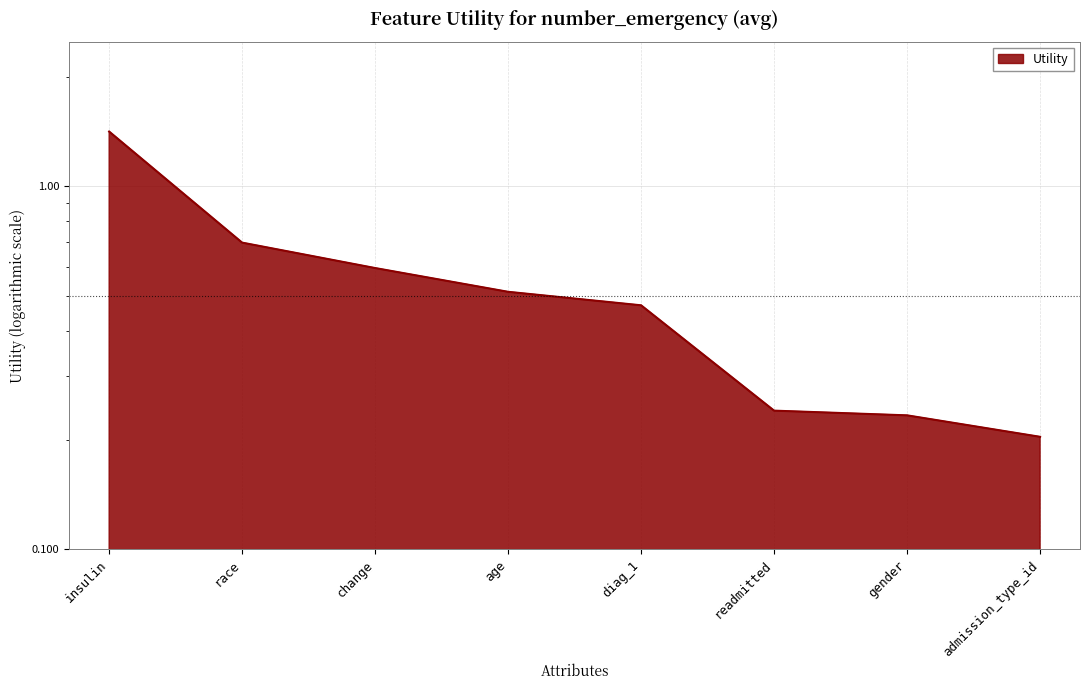

Does the chart have visible grid lines?

Yes